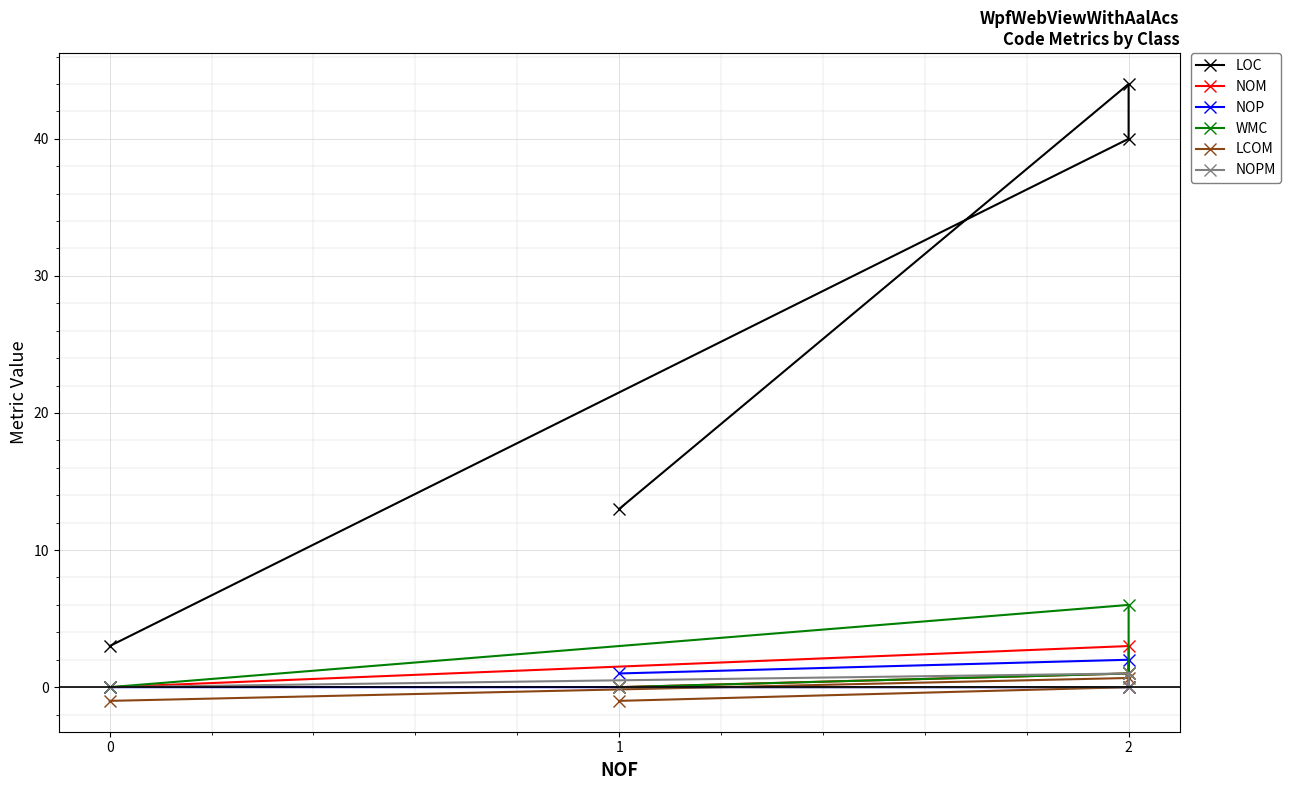

Count the NOM values in the range 0 to 3.

4